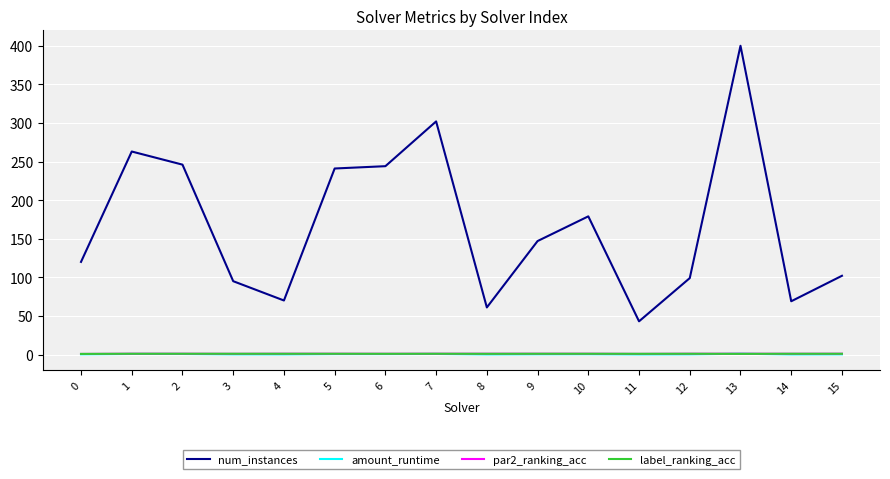

Which series has the largest range (max minus min)?

num_instances